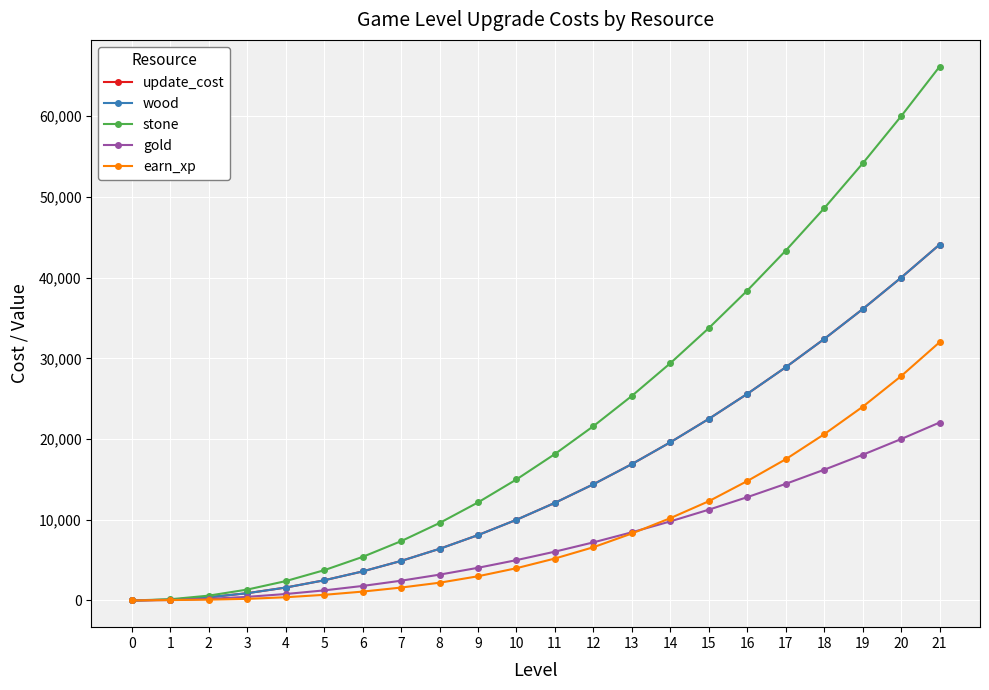

What is the value of the wood point at the 14th from the left?

16900